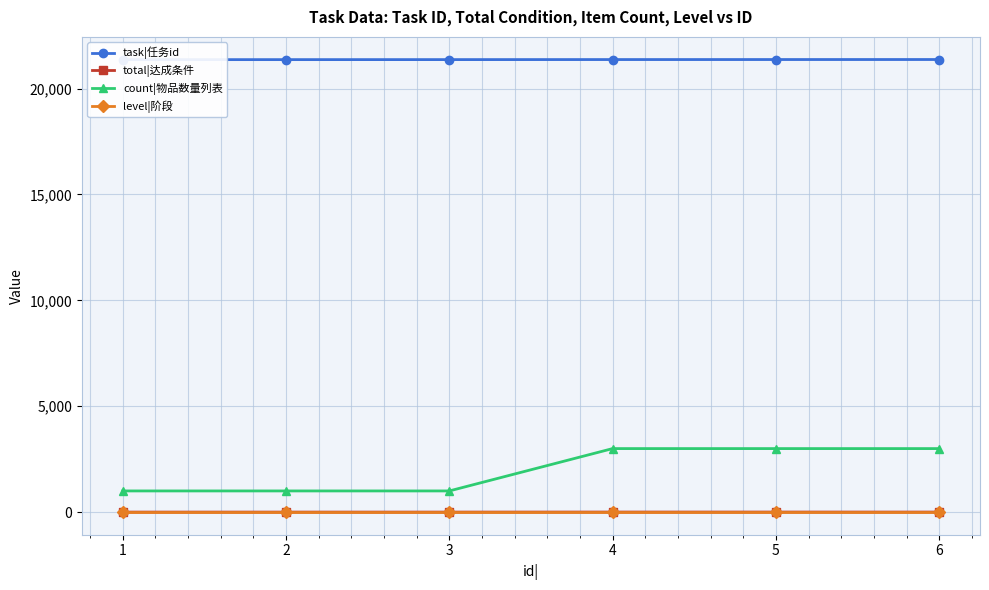

The task|任务id series shows 21370 at 3. True or false?

True